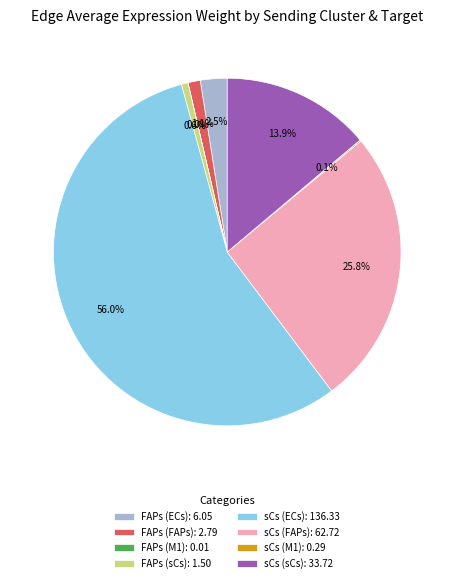

What is the largest slice in the pie chart?

sCs (ECs)